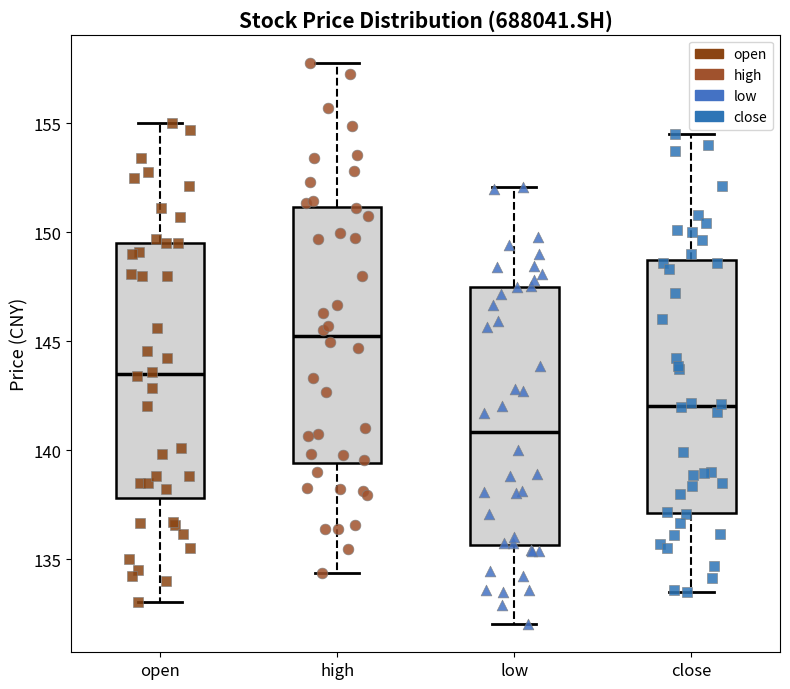

Where is the lower edge of the box for low on the y-axis? The values are not printed on the chart, so give them approximately, as read against the axis.

135.5